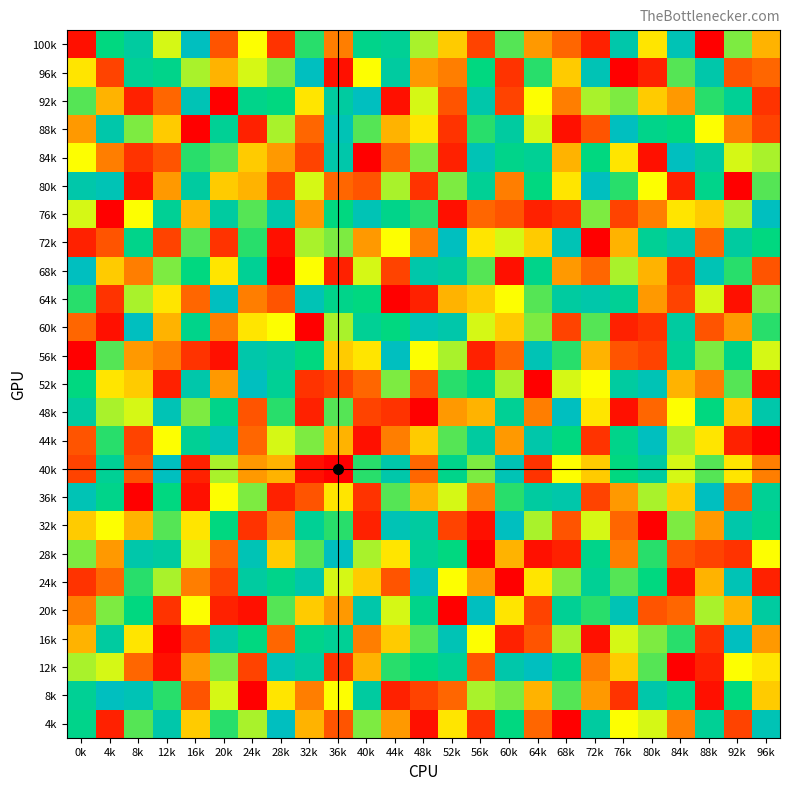

What is the spread (max minus min) of values at 48k?

24